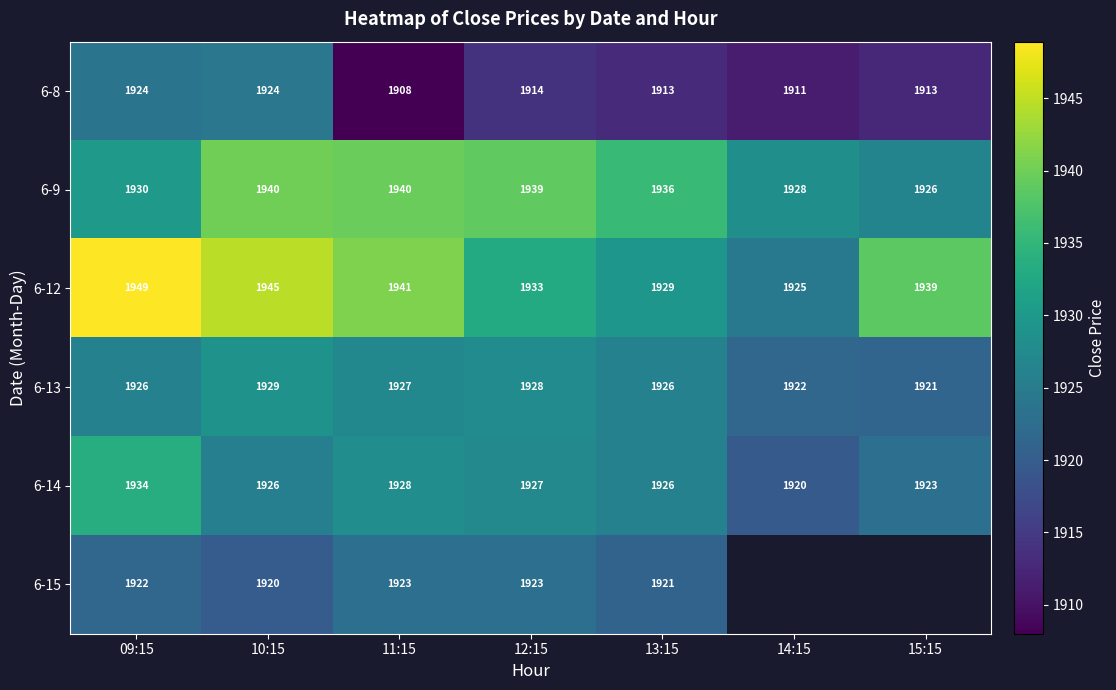

Is the value of 6-15 at 13:15 greater than the value of 6-13 at 09:15?

No